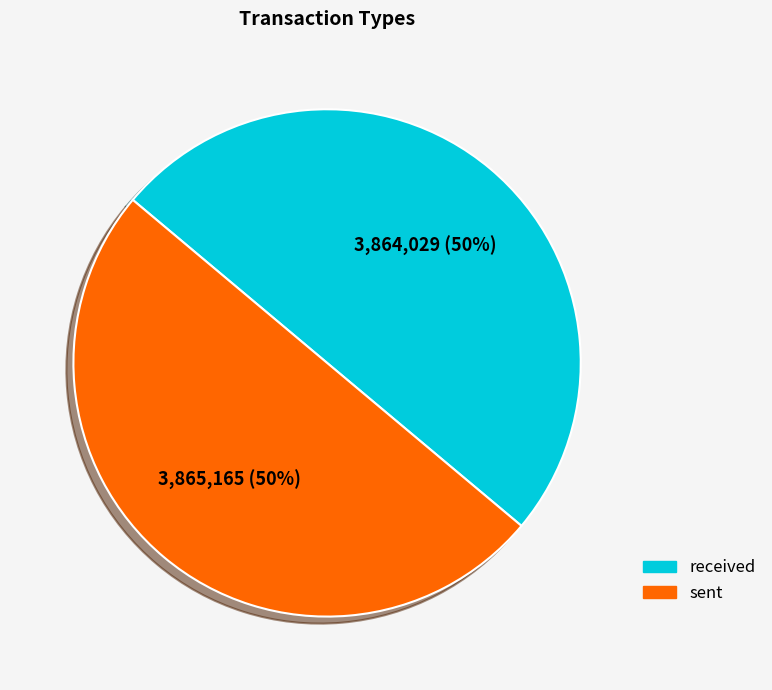

To the nearest percent, what is the combined percentage of received and sent?

100%